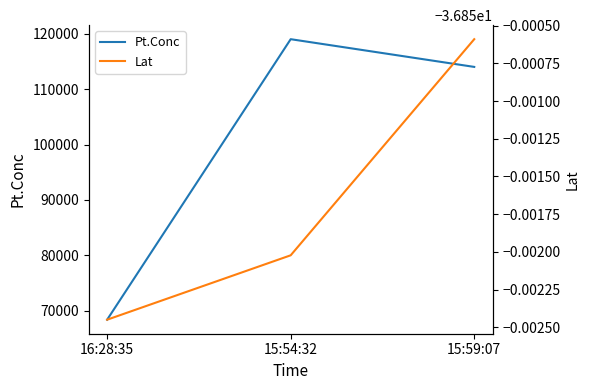

What is the difference between the highest and lowest values at 15:59:07?

114036.9